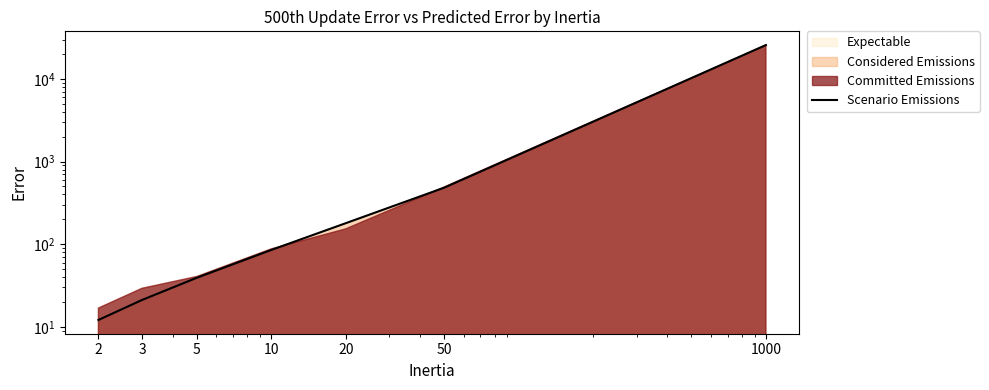

Reading right to left, list all the values displayed in this chart.

1000=25717.8	50=482.6	20=179.5	10=85.1	5=39.2	3=21.1	2=12.1